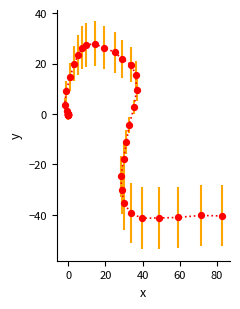

What Y value in the scatter plot is closest to -6?

-4.4